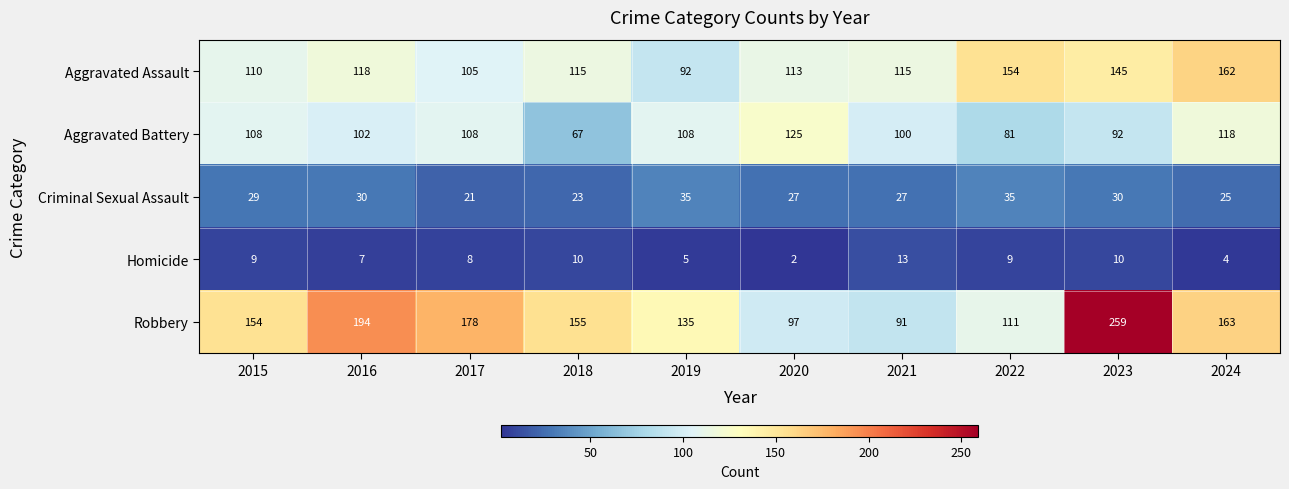

Which series has the largest range (max minus min)?

Robbery